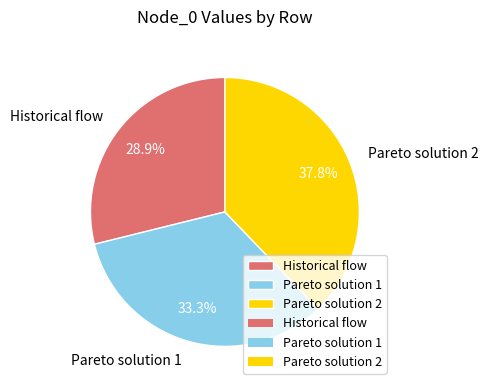

How many slices are in this pie chart?

3